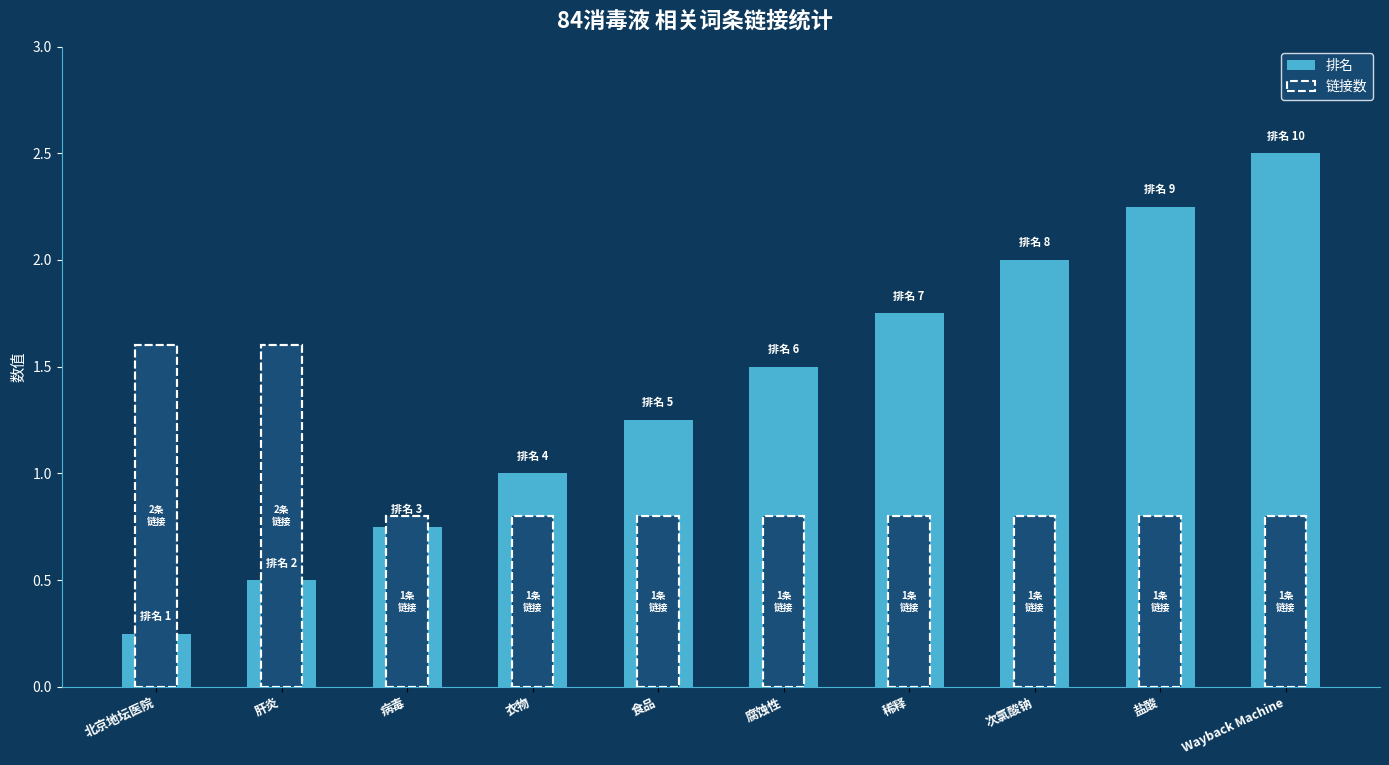

How many data points does each series have?

10